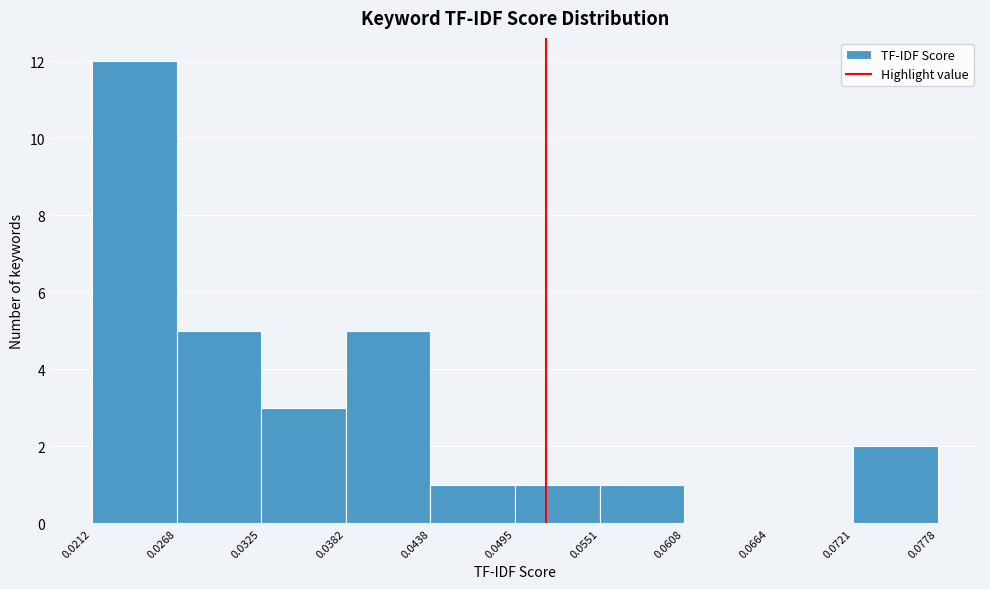

Which range on the x-axis has the tallest bar?

0.0212 to 0.0268